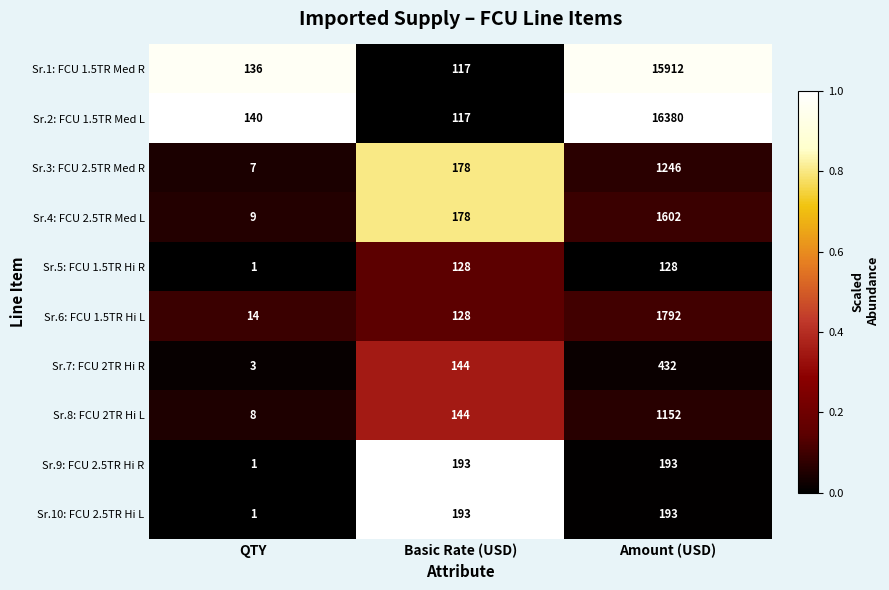

Rank the categories by Sr.4: FCU 2.5TR Med L value from lowest to highest.

QTY, Basic Rate (USD), Amount (USD)